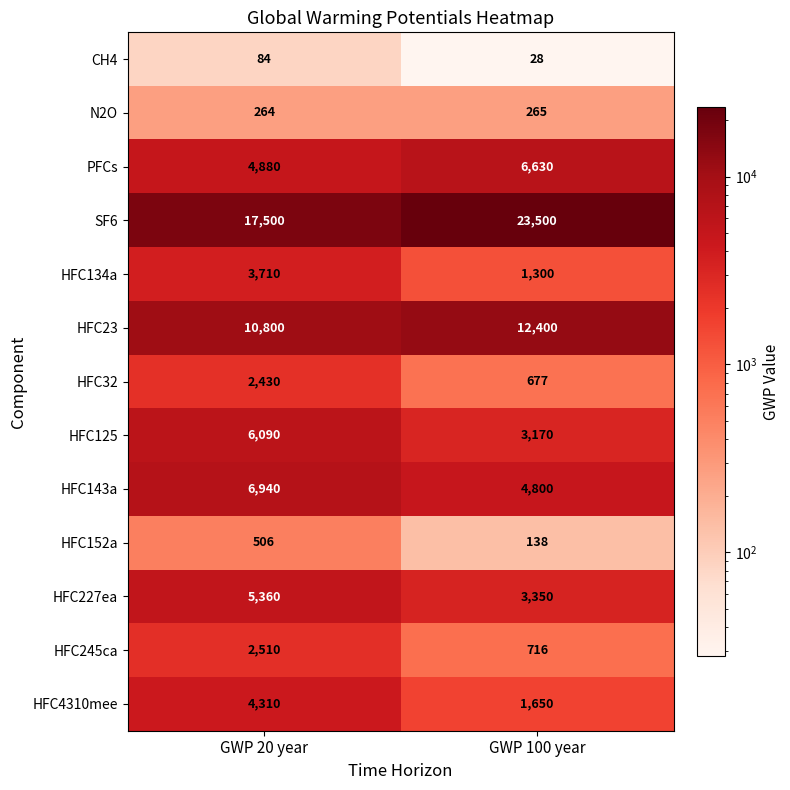

Which category has the lowest value across all series?

GWP 100 year